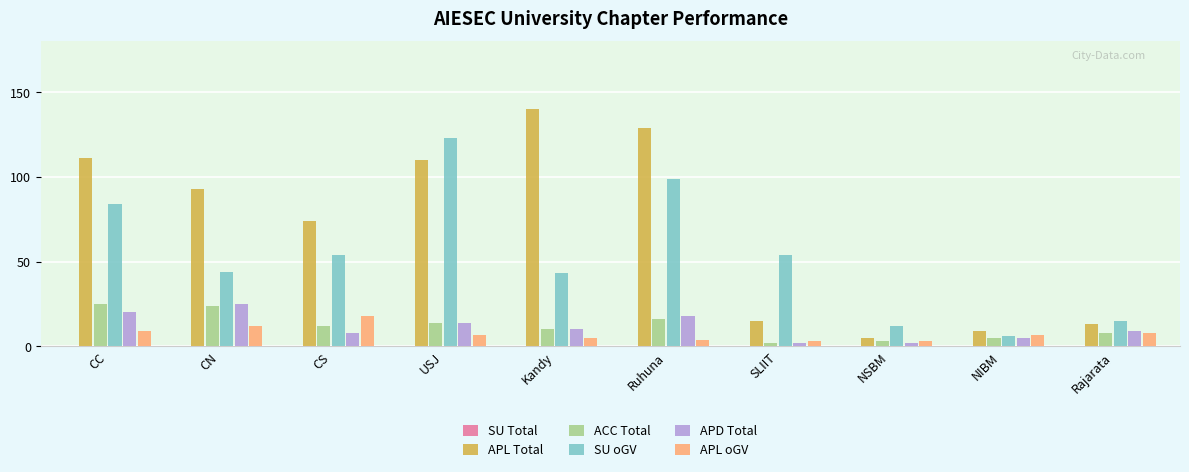

What is the approximate value of ACC Total at CN?

24